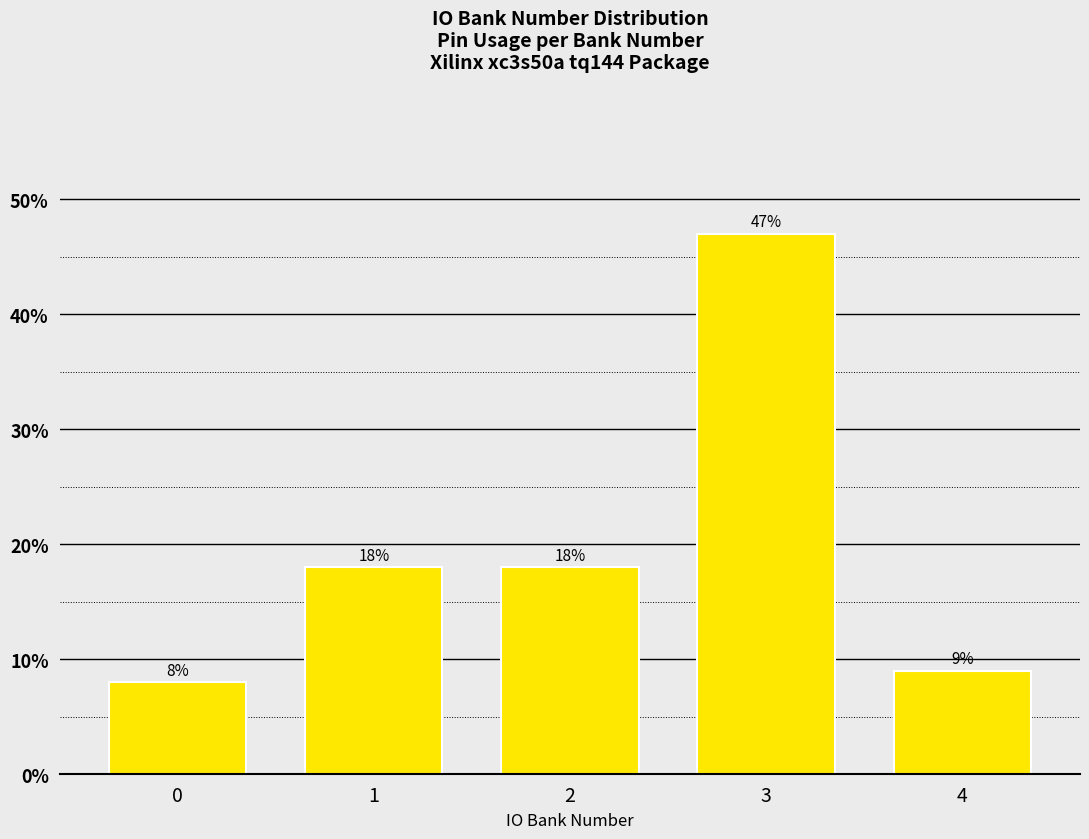

Reading right to left, list all the values displayed in this chart.

4=9	3=47	2=18	1=18	0=8